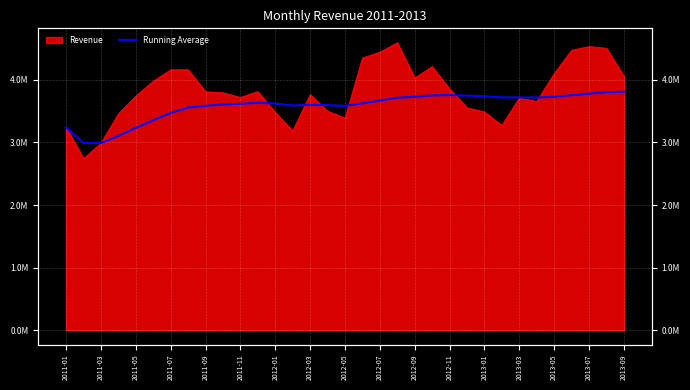

How many lines are shown in the chart?

1